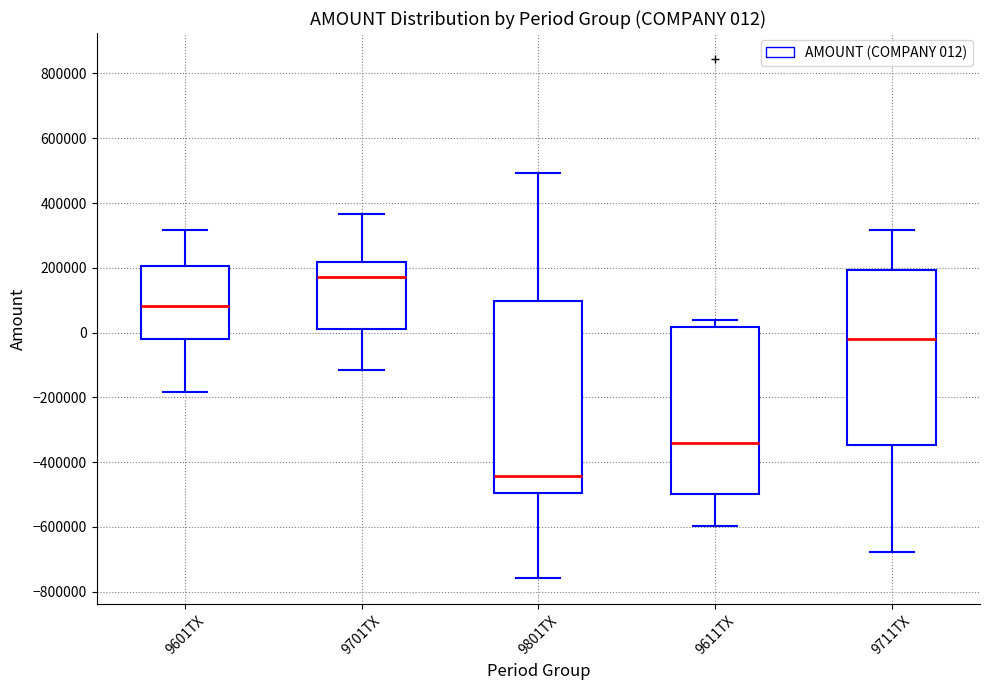

Which box's median line is the highest?

9701TX